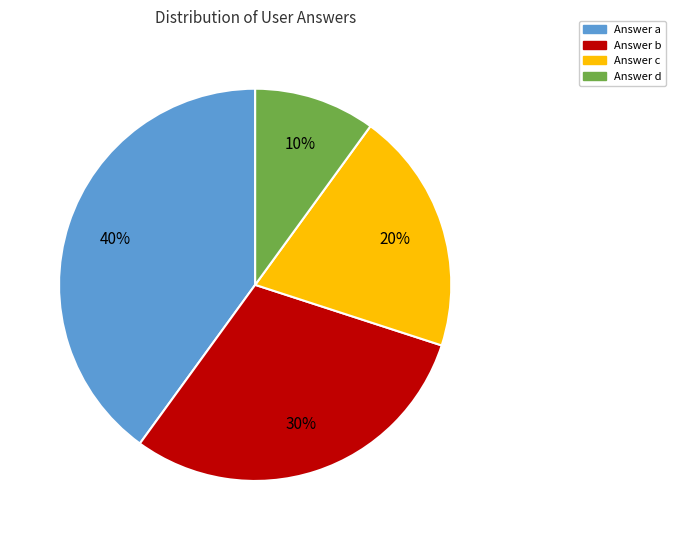

Is there any slice that represents more than half of the pie?

No